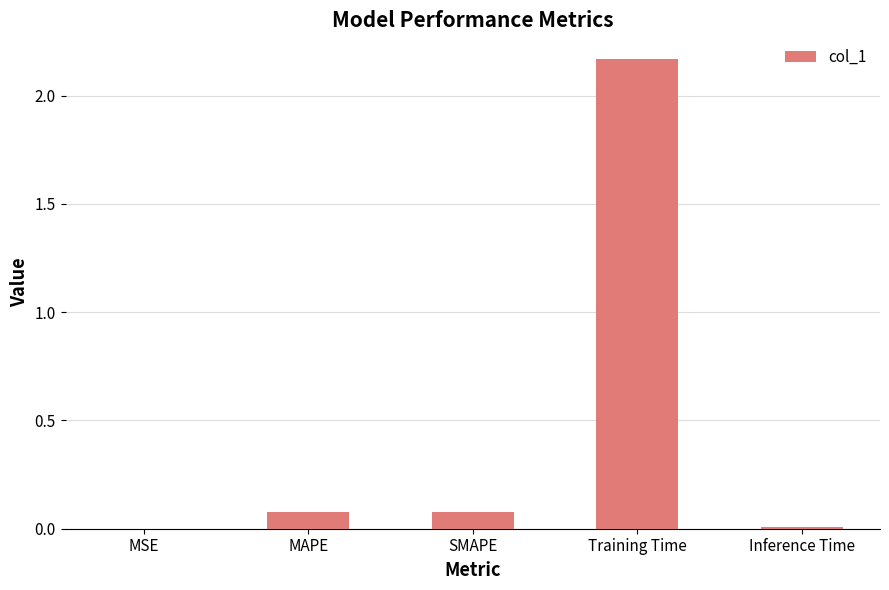

True or false: the data shows 0.0 at Inference Time.

True